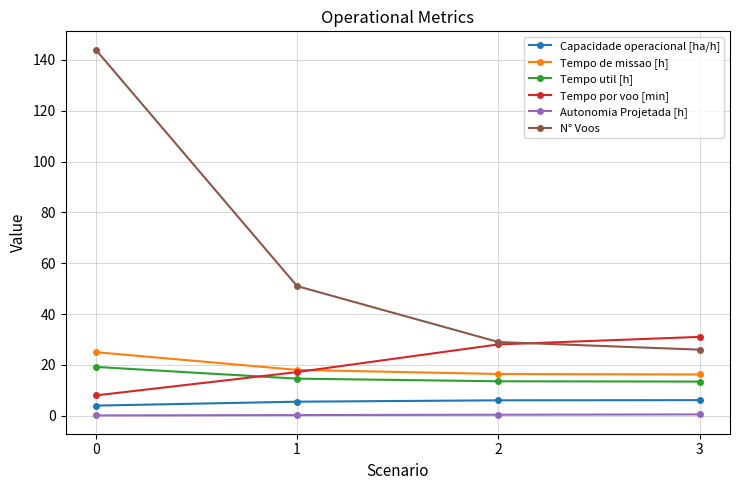

What is the value of the Tempo util [h] point at the 1st from the left?

19.2